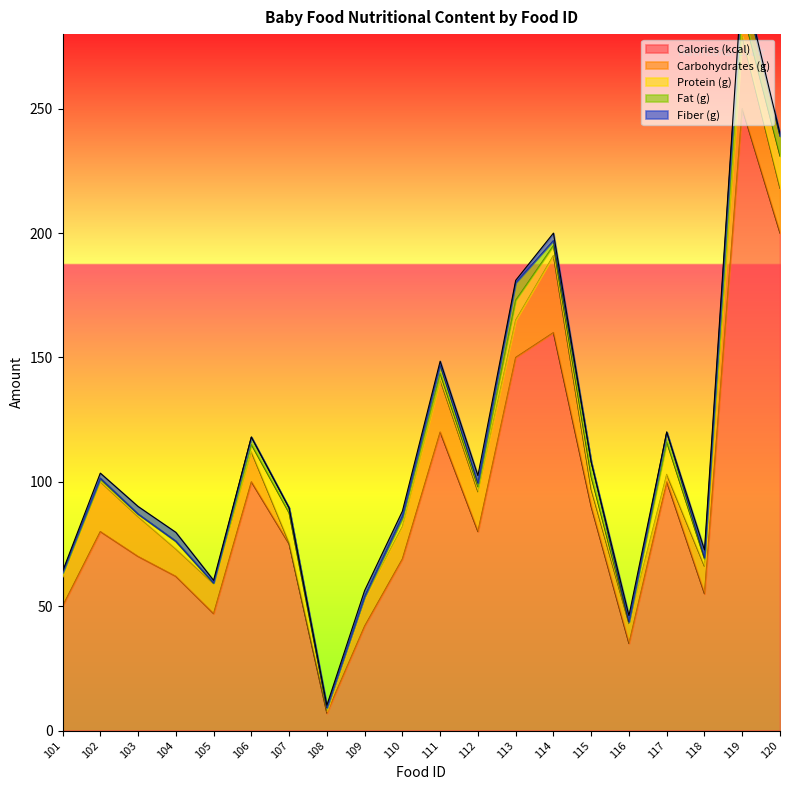

Reading right to left, transcribe all the data shown in this chart.

Calories (kcal): 120=200.0	119=250.0	118=55.0	117=100.0	116=35.0	115=90.0	114=160.0	113=150.0	112=80.0	111=120.0	110=69.0	109=42.0	108=7.0	107=75.0	106=100.0	105=47.0	104=62.0	103=70.0	102=80.0	101=50.0
Carbohydrates (g): 120=18.0	119=29.0	118=11.0	117=3.0	116=8.0	115=7.0	114=31.0	113=15.0	112=16.0	111=21.0	110=13.0	109=11.0	108=1.1	107=0.5	106=12.0	105=12.0	104=11.0	103=16.0	102=20.0	101=12.0
Protein (g): 120=13.0	119=11.0	118=3.0	117=13.0	116=0.6	115=5.0	114=4.0	113=8.0	112=2.0	111=2.5	110=3.0	109=0.7	108=1.0	107=12.0	106=3.0	105=0.2	104=3.0	103=1.0	102=1.0	101=1.0
Fat (g): 120=8.0	119=11.0	118=0.6	117=4.0	116=0.1	115=6.0	114=2.0	113=7.0	112=1.5	111=3.5	110=1.2	109=0.2	108=0.1	107=2.0	106=3.0	105=0.2	104=0.2	103=0.1	102=0.5	101=0.5
Fiber (g): 120=1.0	119=2.0	118=3.0	117=0.0	116=2.5	115=0.0	114=3.0	113=1.0	112=3.0	111=1.5	110=2.0	109=2.4	108=1.0	107=0.0	106=0.0	105=1.0	104=3.5	103=3.0	102=2.0	101=0.5